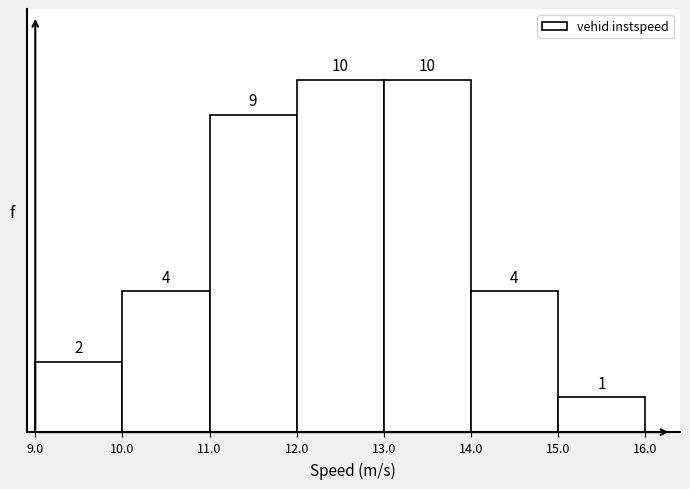

Reading left to right, list every bar in this chart as the range it spans on the x-axis followed by its height.

9.0 to 10.0: 2
10.0 to 11.0: 4
11.0 to 12.0: 9
12.0 to 13.0: 10
13.0 to 14.0: 10
14.0 to 15.0: 4
15.0 to 16.0: 1